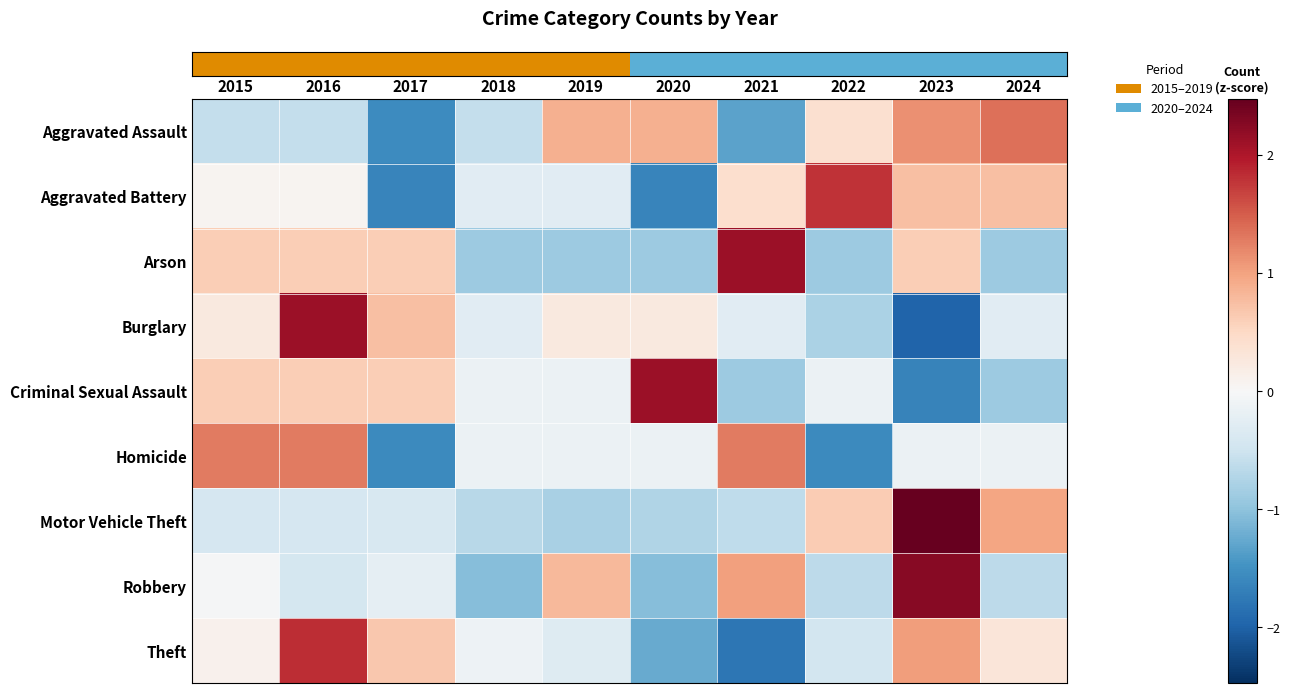

Which series changed the most between 2018 and 2024?

row_0